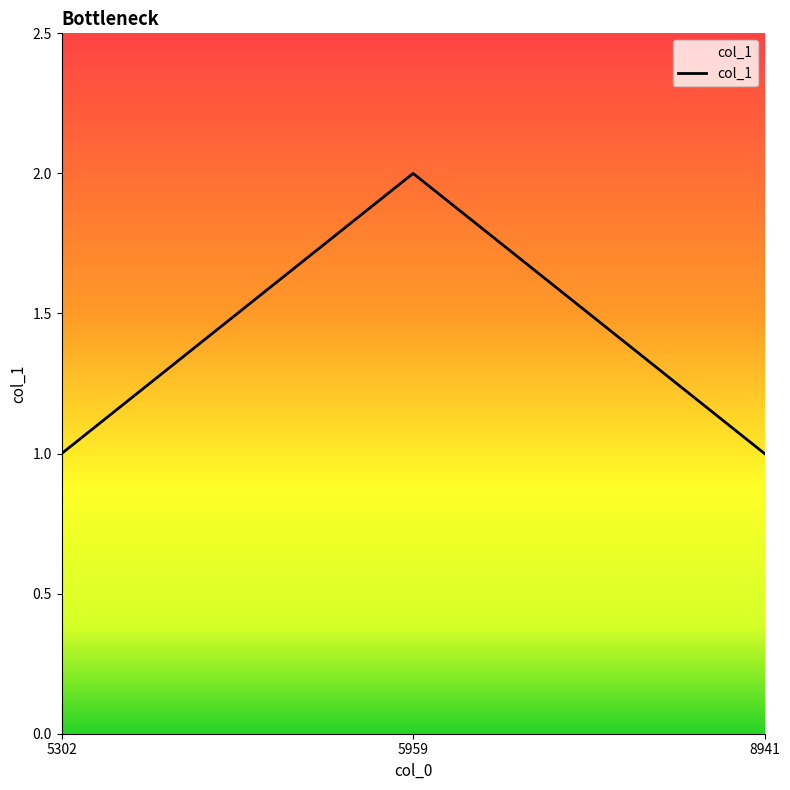

What is the smallest value displayed?

1